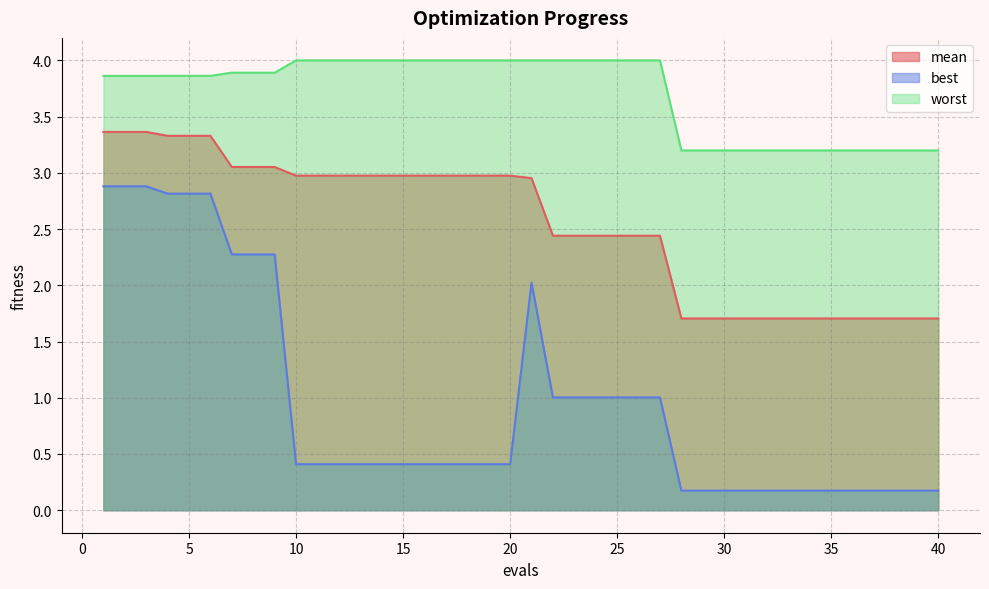

Reading left to right, list all the values displayed in this chart.

mean: 1=3.4	2=3.4	3=3.4	4=3.3	5=3.3	6=3.3	7=3.1	8=3.1	9=3.1	10=3.0	11=3.0	12=3.0	13=3.0	14=3.0	15=3.0	16=3.0	17=3.0	18=3.0	19=3.0	20=3.0	21=3.0	22=2.4	23=2.4	24=2.4	25=2.4	26=2.4	27=2.4	28=1.7	29=1.7	30=1.7	31=1.7	32=1.7	33=1.7	34=1.7	35=1.7	36=1.7	37=1.7	38=1.7	39=1.7	40=1.7
best: 1=2.9	2=2.9	3=2.9	4=2.8	5=2.8	6=2.8	7=2.3	8=2.3	9=2.3	10=0.4	11=0.4	12=0.4	13=0.4	14=0.4	15=0.4	16=0.4	17=0.4	18=0.4	19=0.4	20=0.4	21=2.0	22=1.0	23=1.0	24=1.0	25=1.0	26=1.0	27=1.0	28=0.2	29=0.2	30=0.2	31=0.2	32=0.2	33=0.2	34=0.2	35=0.2	36=0.2	37=0.2	38=0.2	39=0.2	40=0.2
worst: 1=3.9	2=3.9	3=3.9	4=3.9	5=3.9	6=3.9	7=3.9	8=3.9	9=3.9	10=4.0	11=4.0	12=4.0	13=4.0	14=4.0	15=4.0	16=4.0	17=4.0	18=4.0	19=4.0	20=4.0	21=4.0	22=4.0	23=4.0	24=4.0	25=4.0	26=4.0	27=4.0	28=3.2	29=3.2	30=3.2	31=3.2	32=3.2	33=3.2	34=3.2	35=3.2	36=3.2	37=3.2	38=3.2	39=3.2	40=3.2